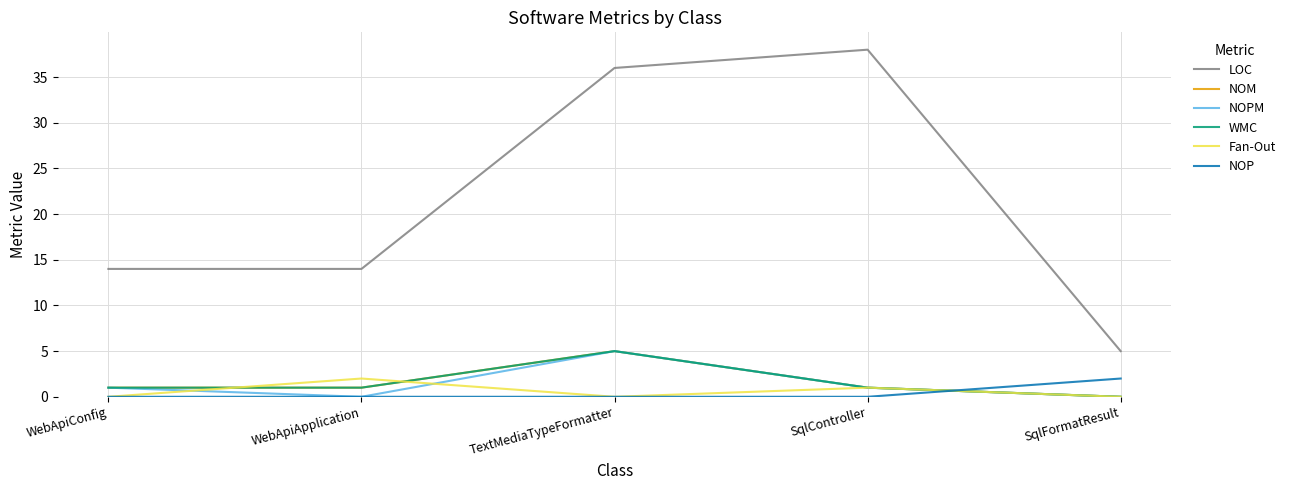

Does the chart have visible grid lines?

Yes